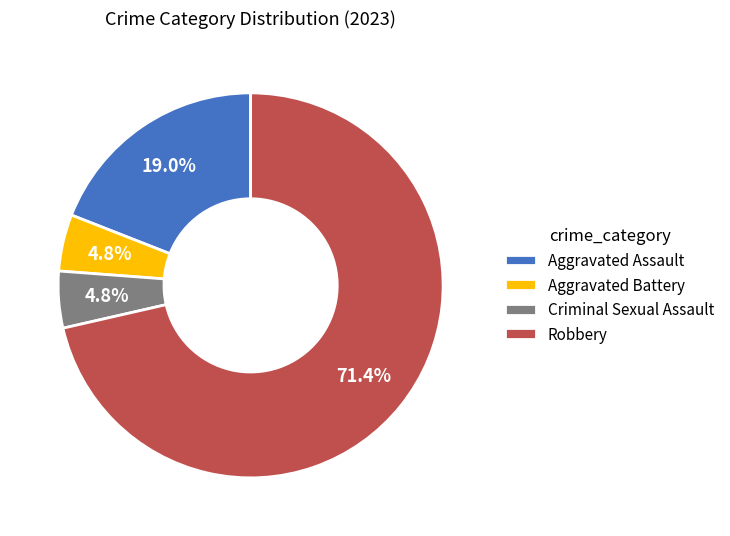

To the nearest percent, what is the difference between the largest and smallest slice percentages?

67%